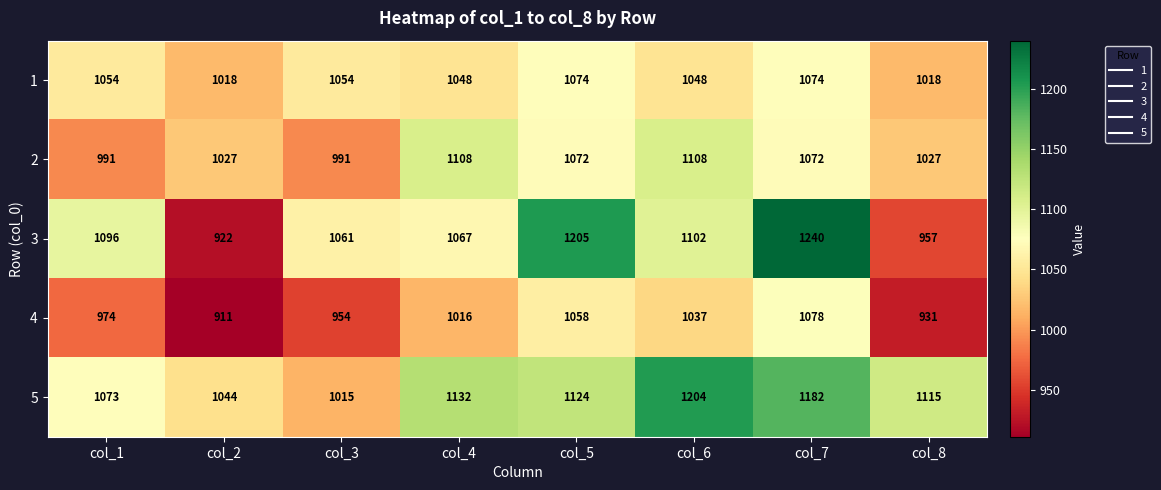

What is the difference between the second highest and minimum values in the 5 series?

167